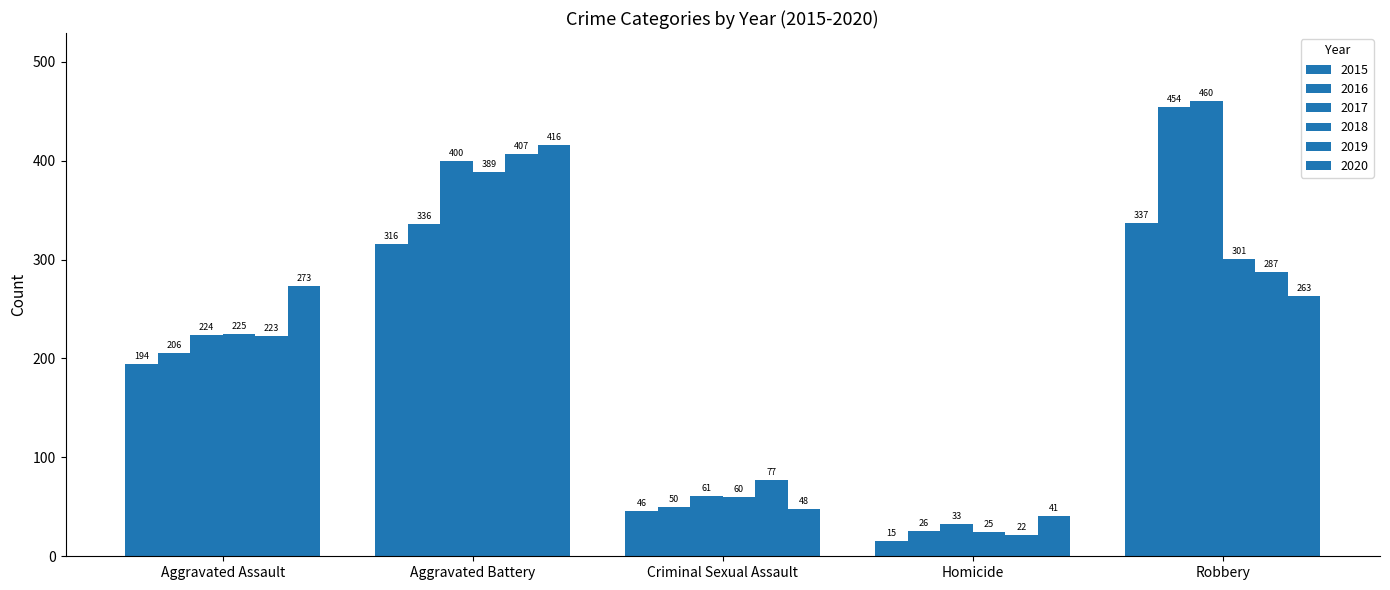

How many series are shown in this chart?

6